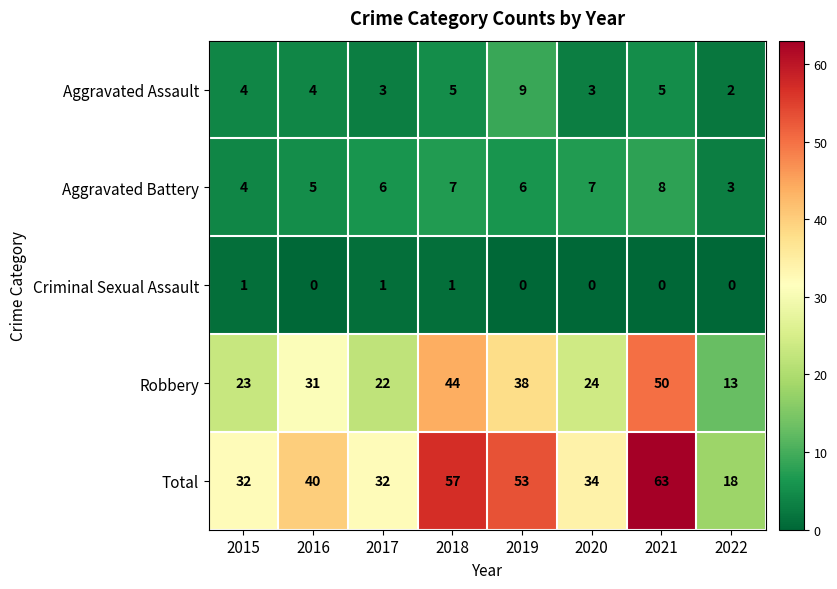

What is the minimum value for Total?

18